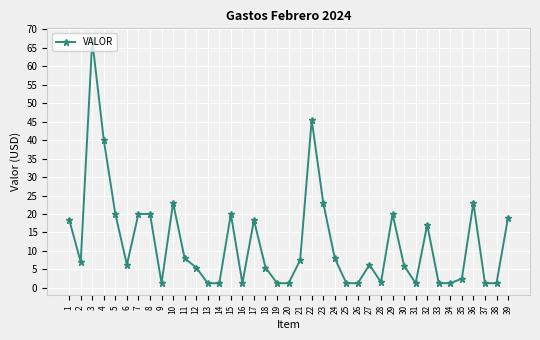

At which category does the data reach its first local peak?

3